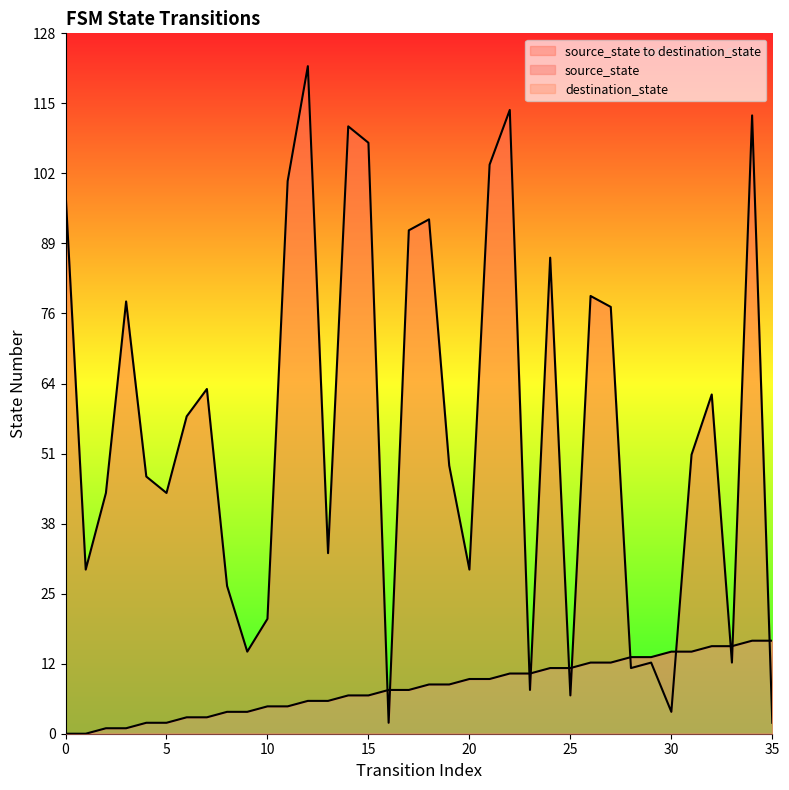

How many data points in destination_state are above 51?

17